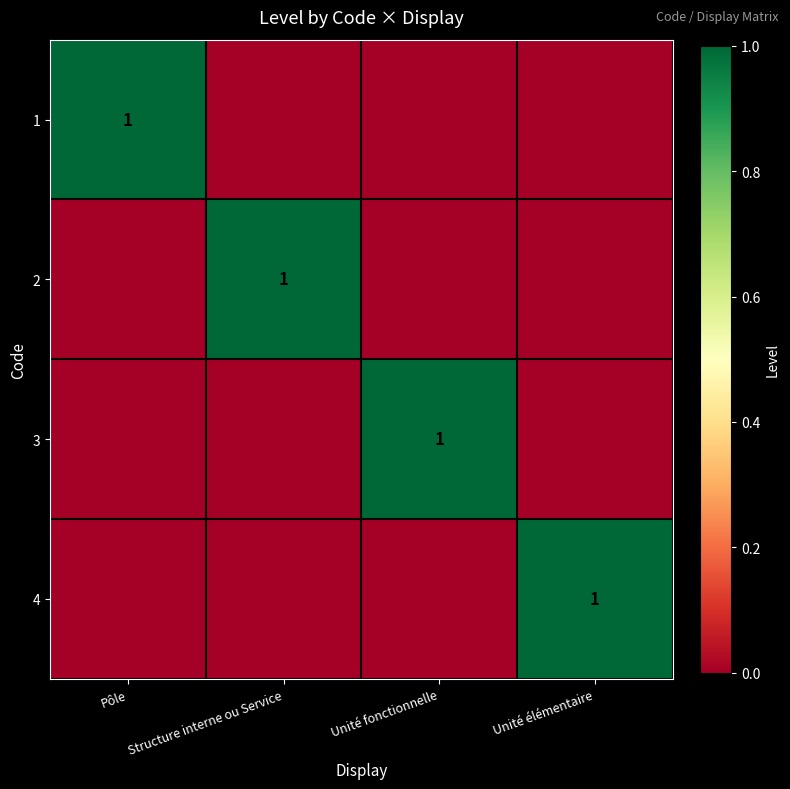

The 1 series shows 1 at Pôle. True or false?

True